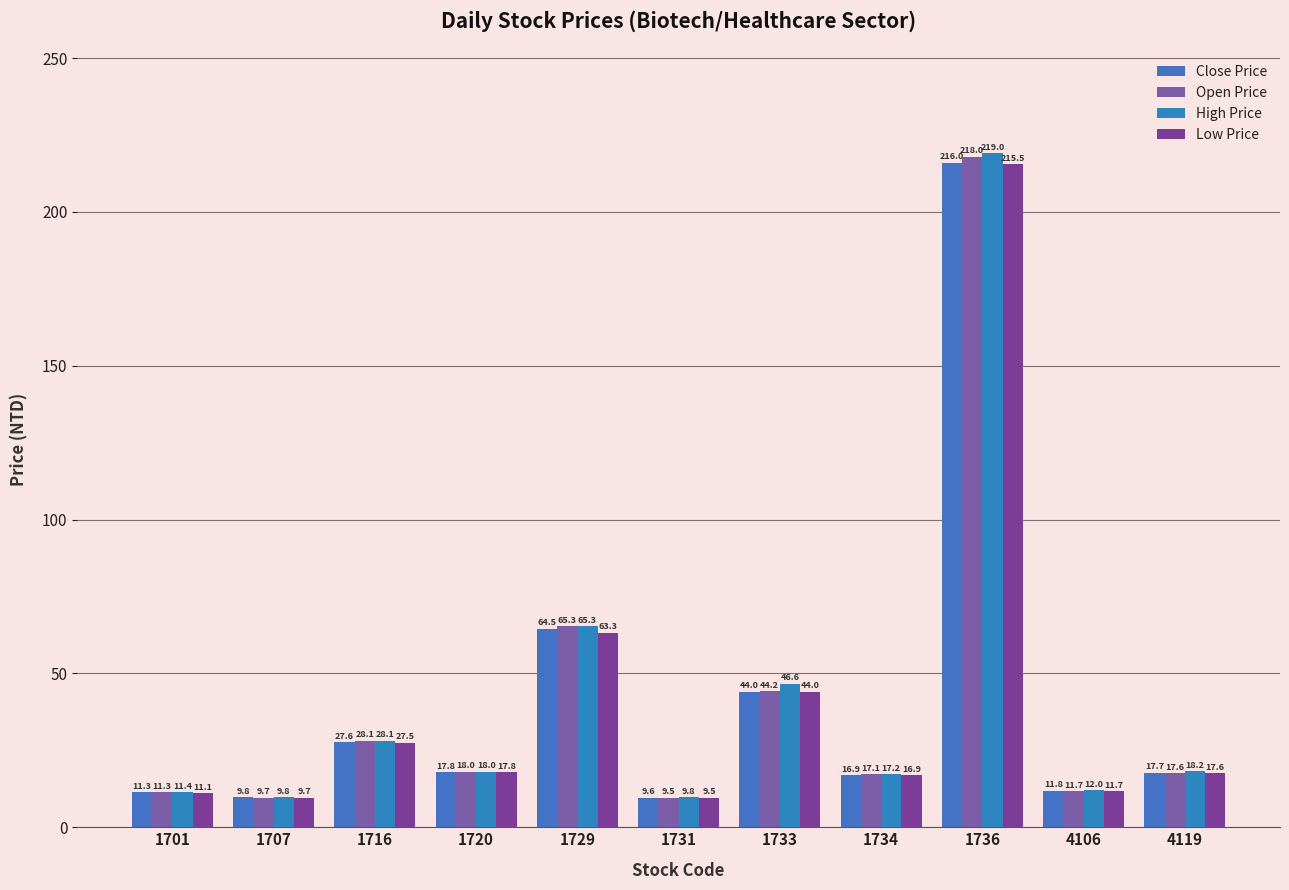

How many values in the Low Price series exceed 17?

6